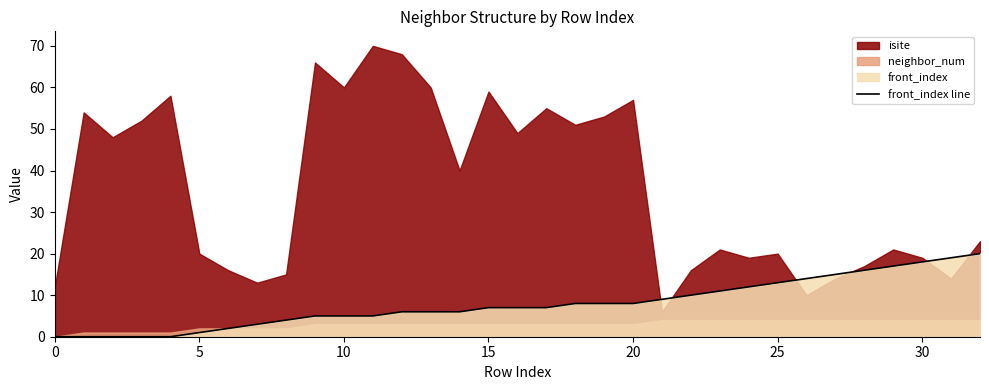

What is the difference between the values at 22 and 31?

9